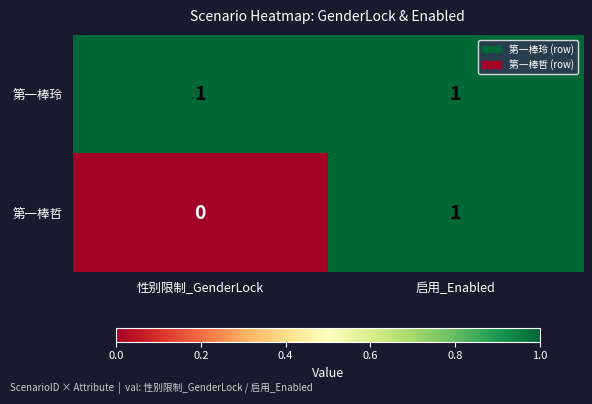

At which category is the sum across all series the highest?

启用_Enabled